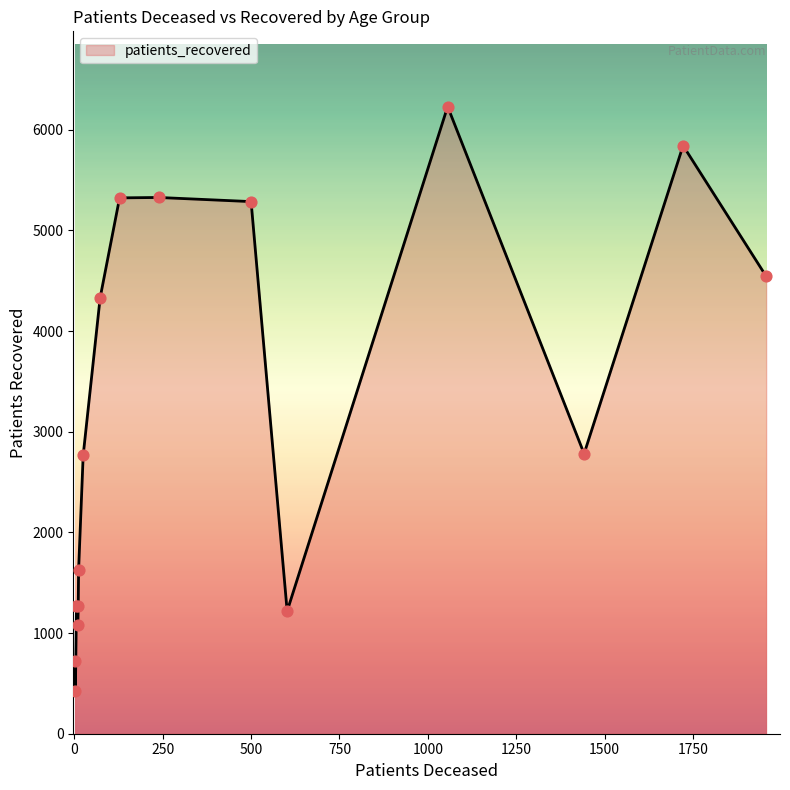

What is the greatest value displayed?

6231